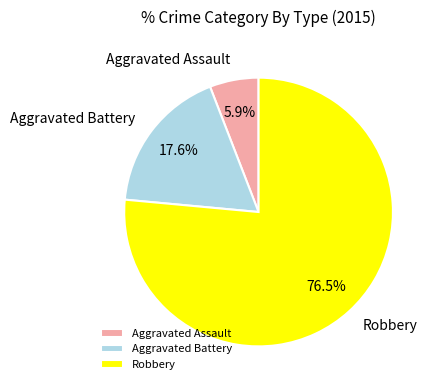

Rank the categories by value from lowest to highest.

Aggravated Assault, Aggravated Battery, Robbery